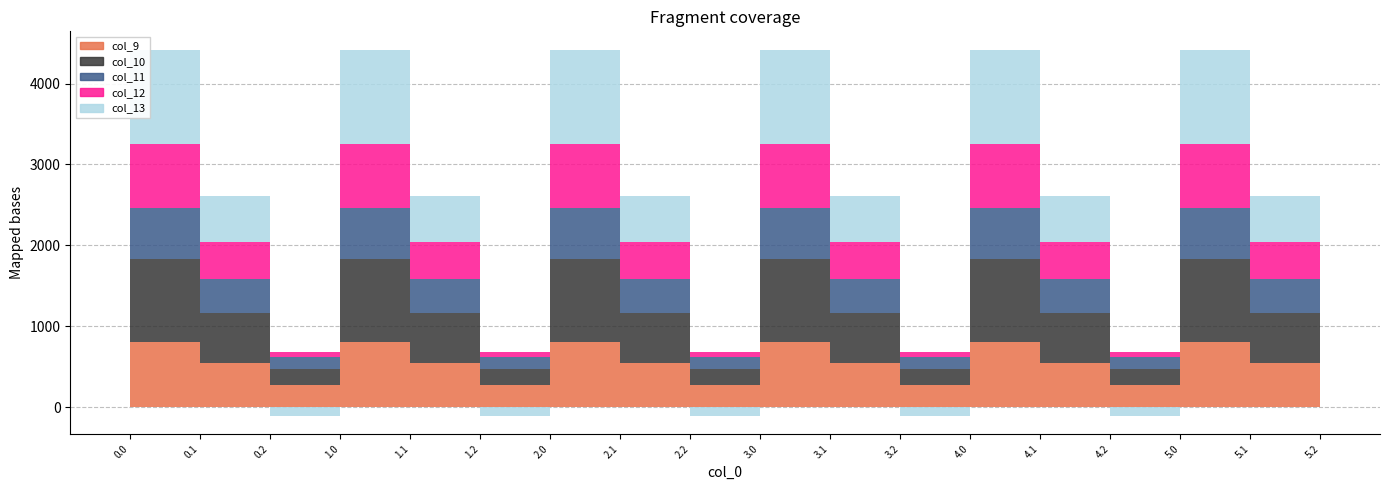

The col_9 series shows 542.1 at 1.1. True or false?

True